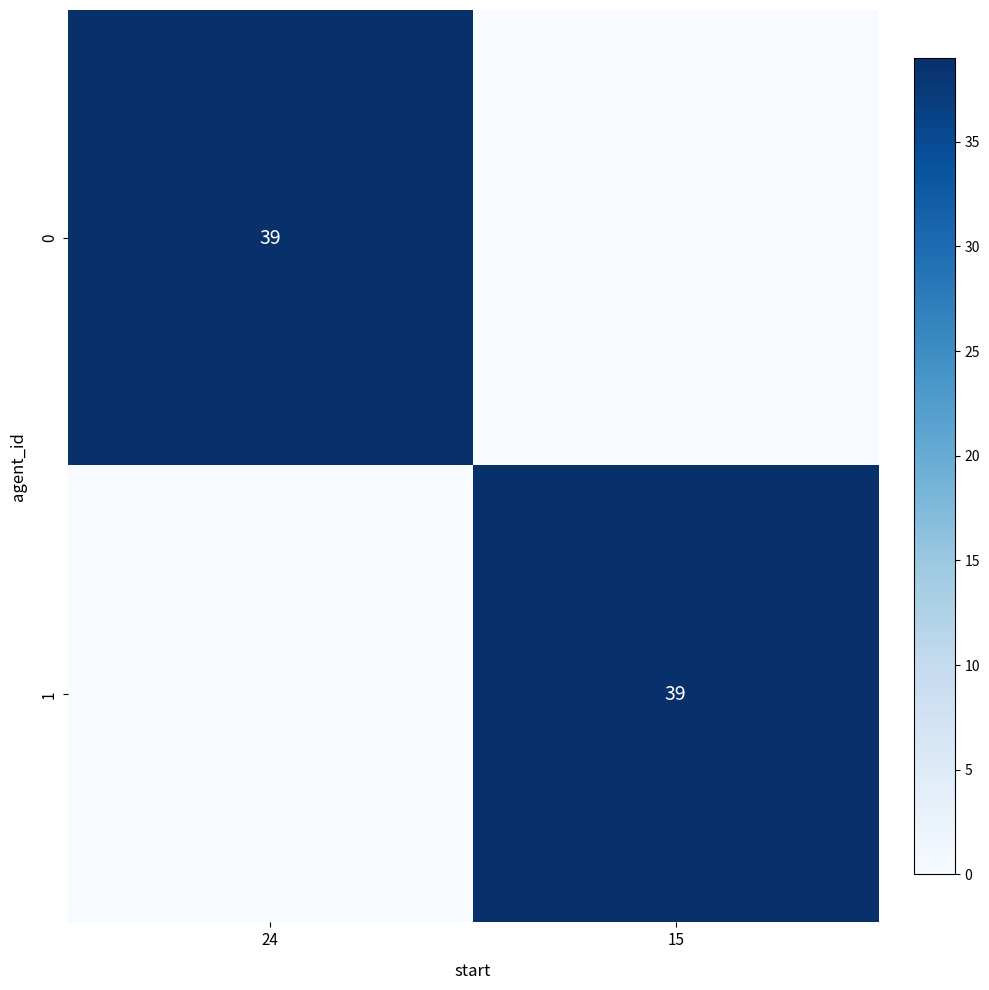

True or false: 1 has a value of 12 at 15.

False